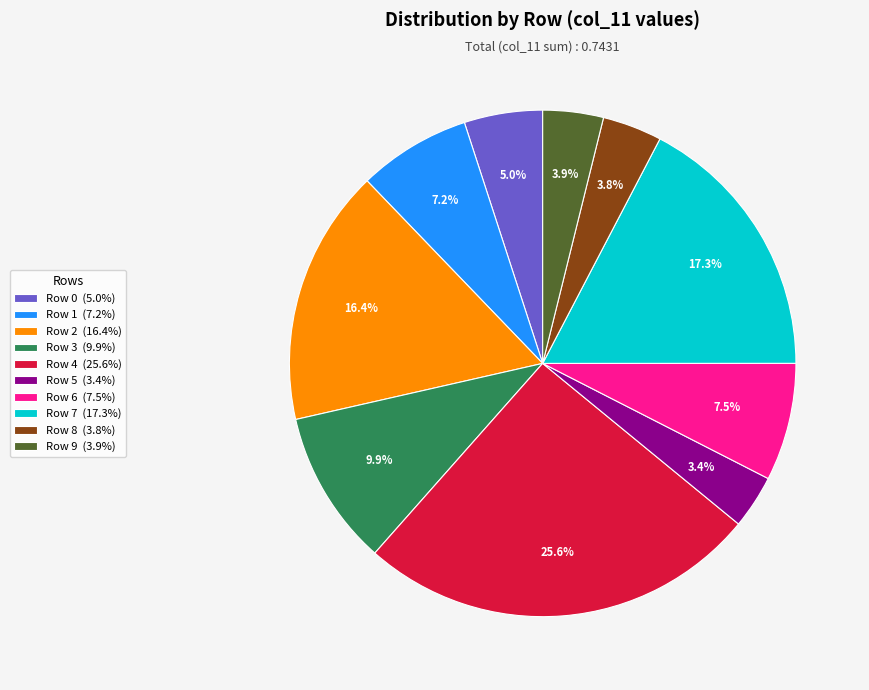

Does any single category account for the majority?

No